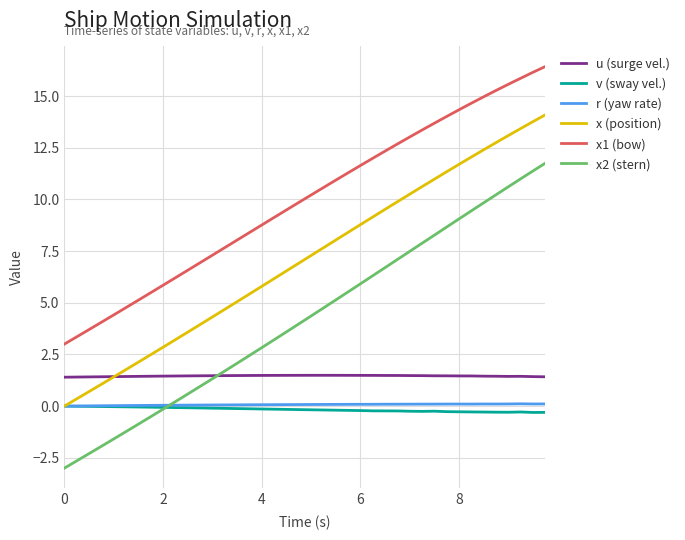

Which series has the largest total across all categories?

x1 (bow)